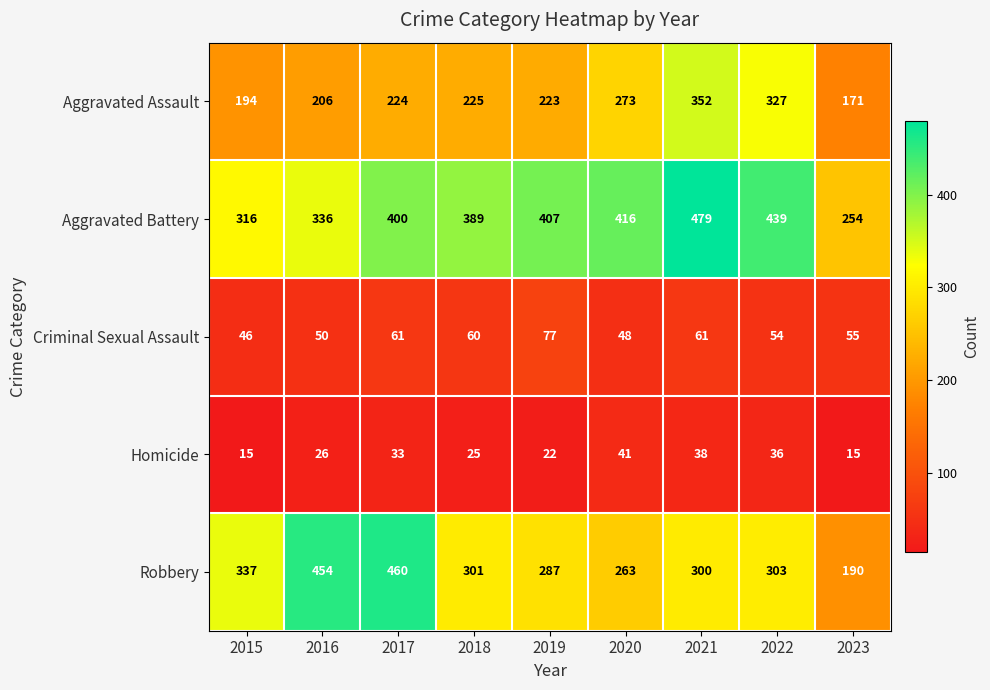

The value of Robbery at 2022 is 70. True or false?

False